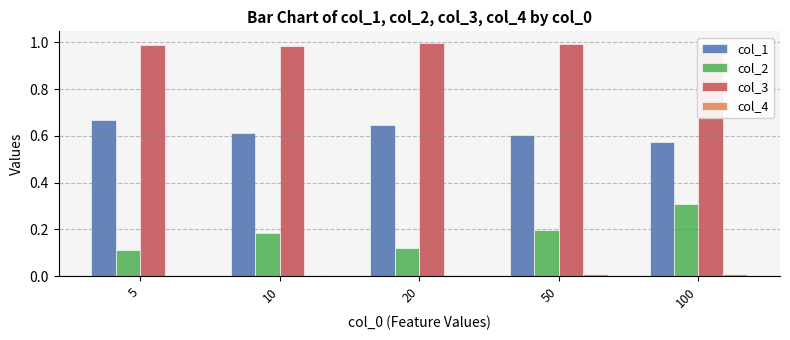

What is the difference between the second highest and minimum values in the col_2 series?

0.1